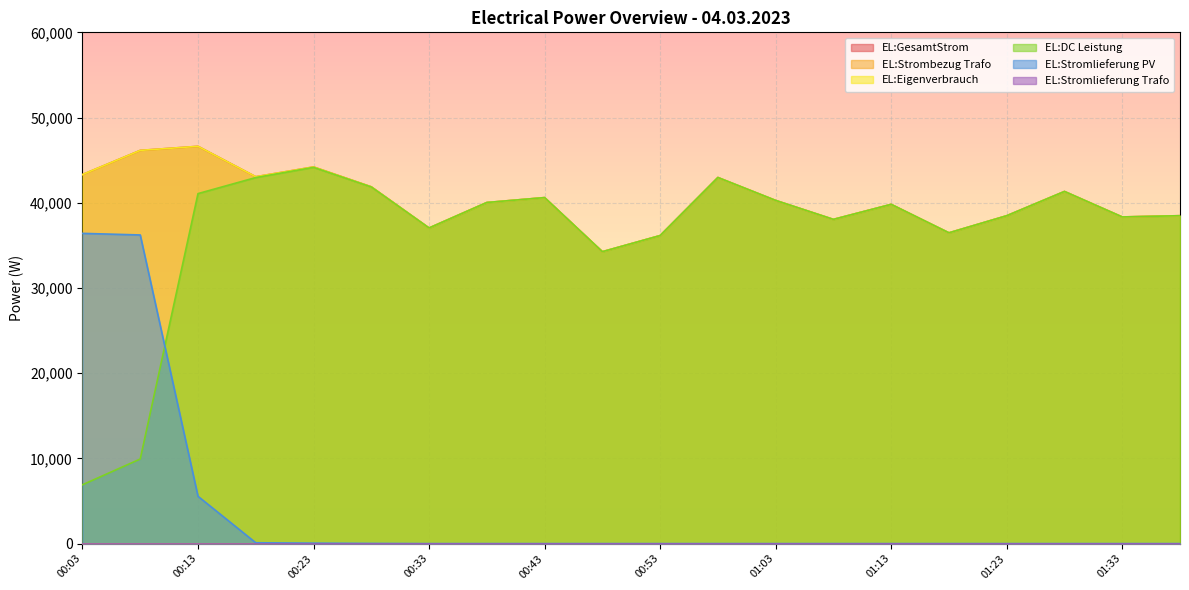

List the labels in order of EL:DC Leistung value, smallest first.

00:03, 00:08, 00:48, 00:53, 01:18, 00:33, 01:08, 01:33, 01:23, 01:38, 01:13, 00:38, 01:03, 00:43, 00:13, 01:28, 00:28, 00:18, 00:58, 00:23